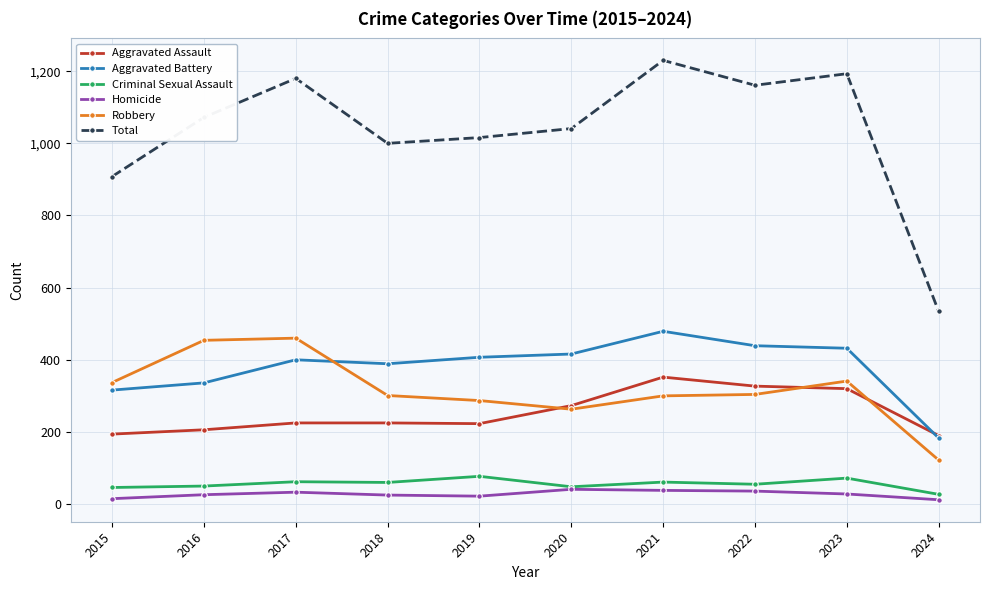

In Aggravated Battery, how many points are higher than both neighbors (excluding endpoints)?

2